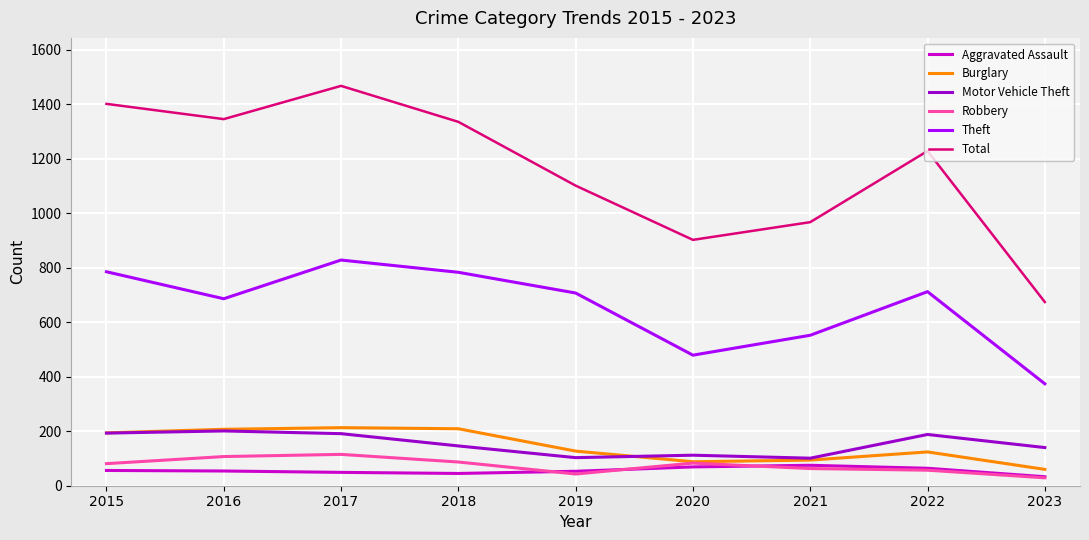

Which label corresponds to the largest value in the chart?

2017